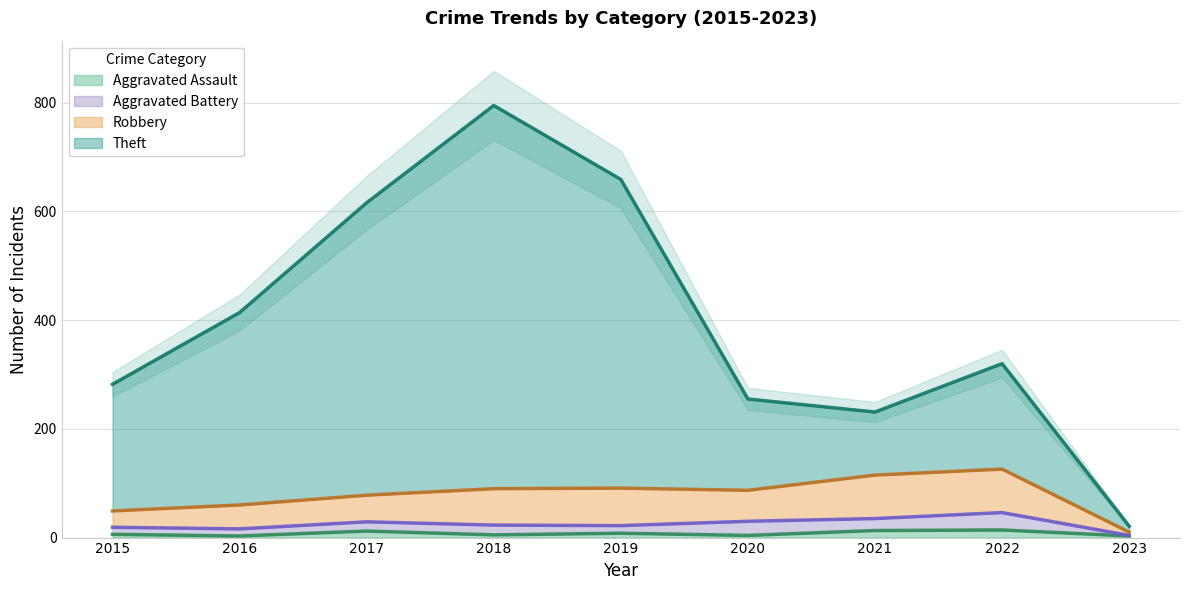

True or false: Robbery and Theft intersect in this chart.

False